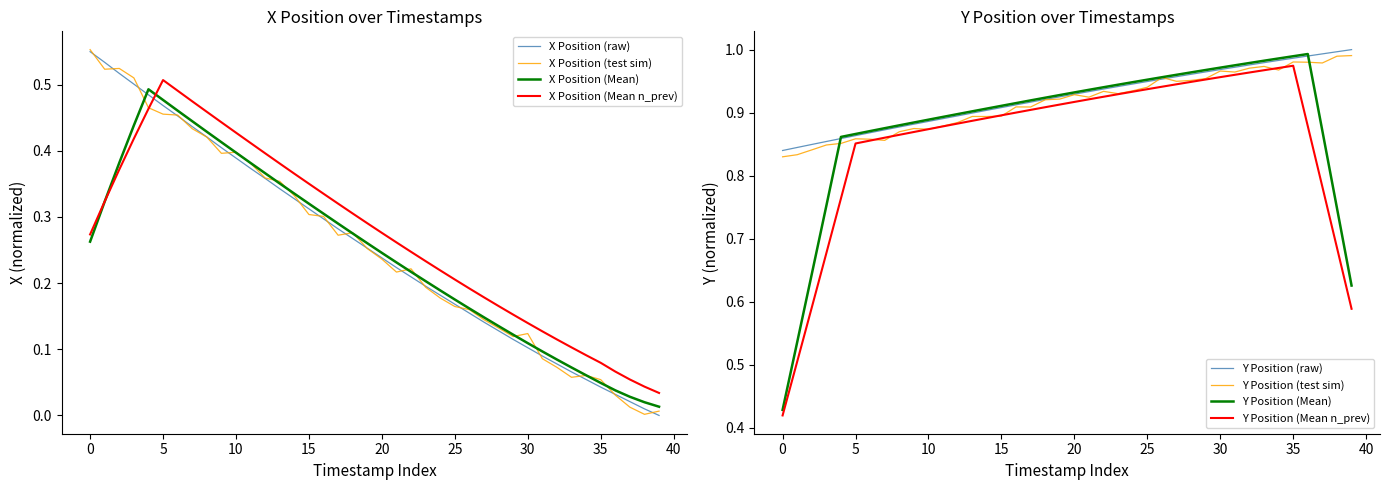

What is the difference between the highest and lowest values at 28?

0.8